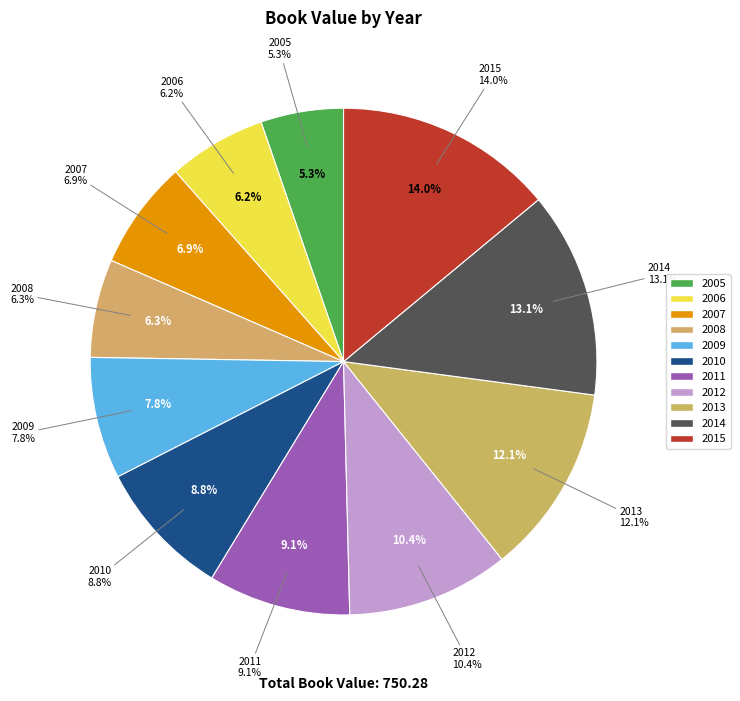

Is it true that 2009 is 8% of the pie?

True